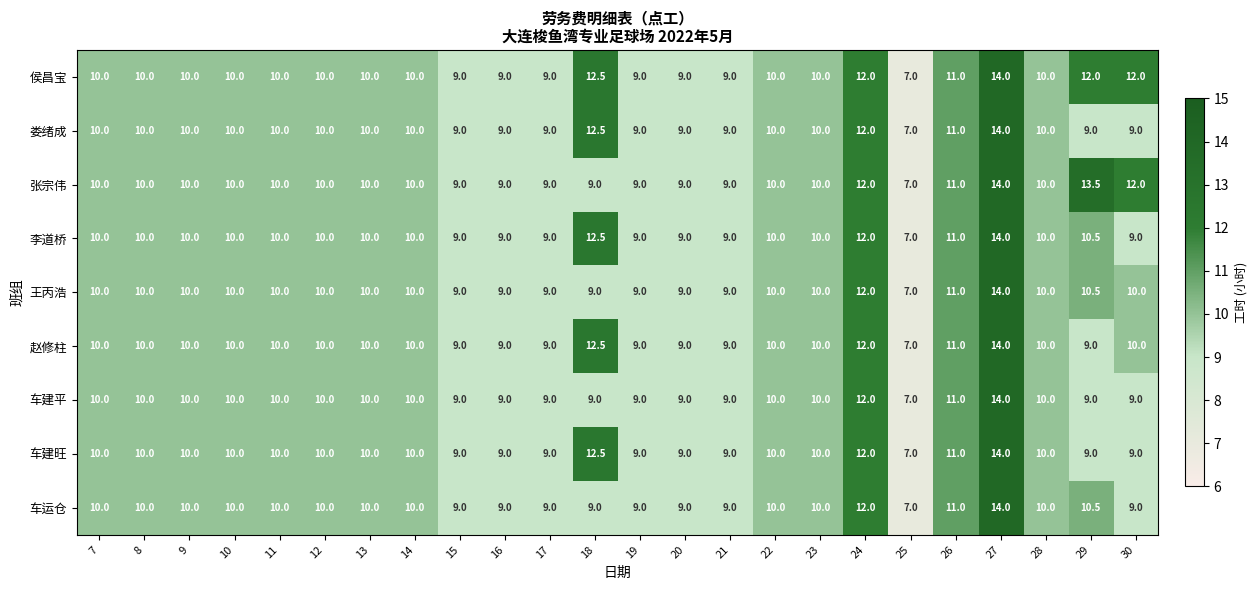

What is the approximate value of 侯昌宝 at 11?

10.0